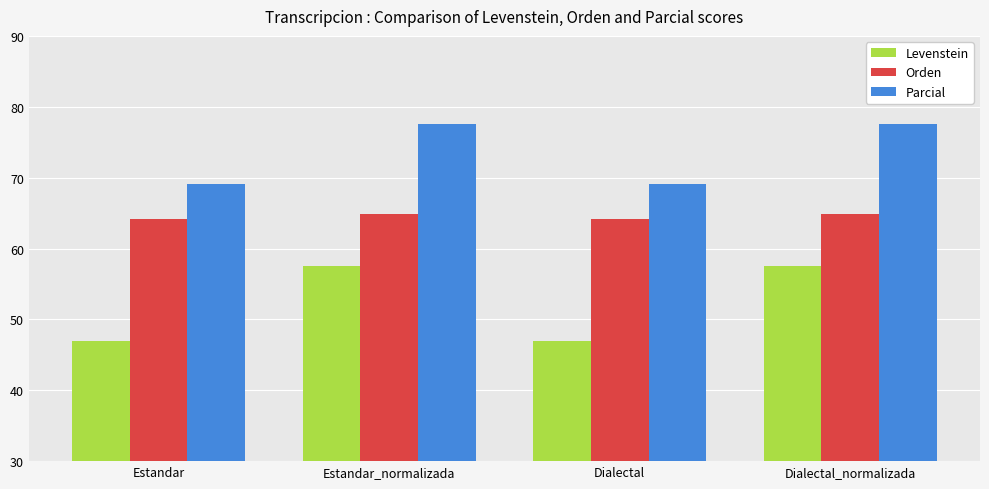

Are the bars horizontal?

No